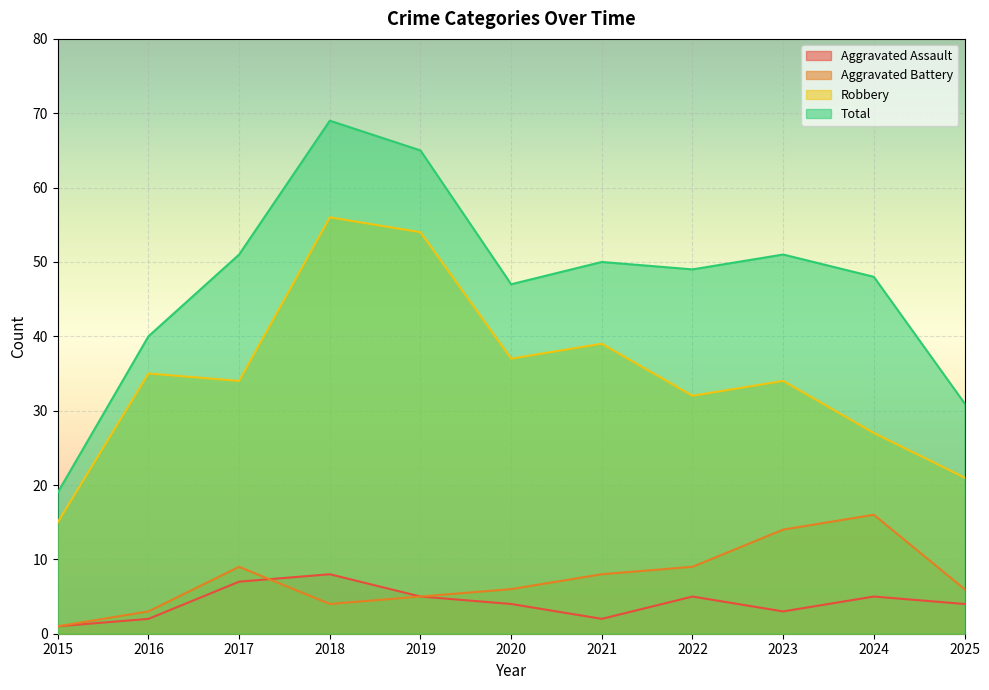

True or false: Aggravated Battery and Total intersect in this chart.

False